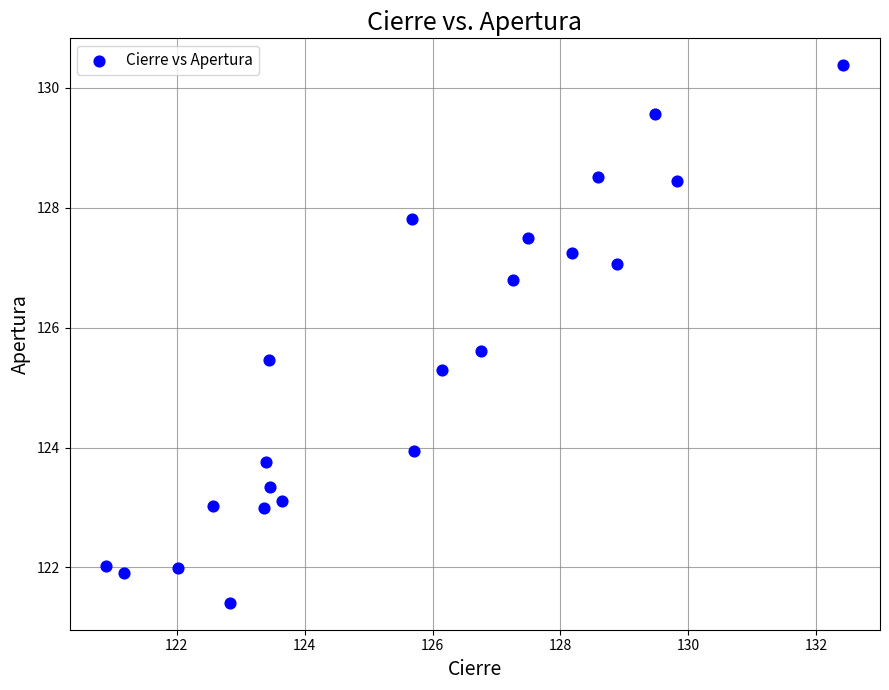

What is the range of X values (max minus min)?

11.5